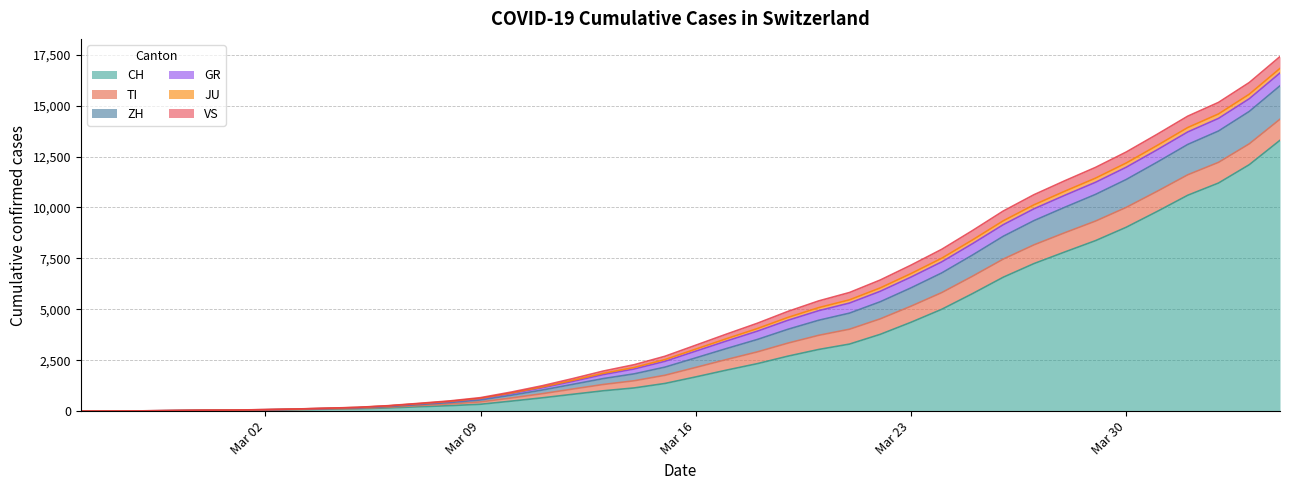

What is the label of the 11th point from the right?

2020-03-25